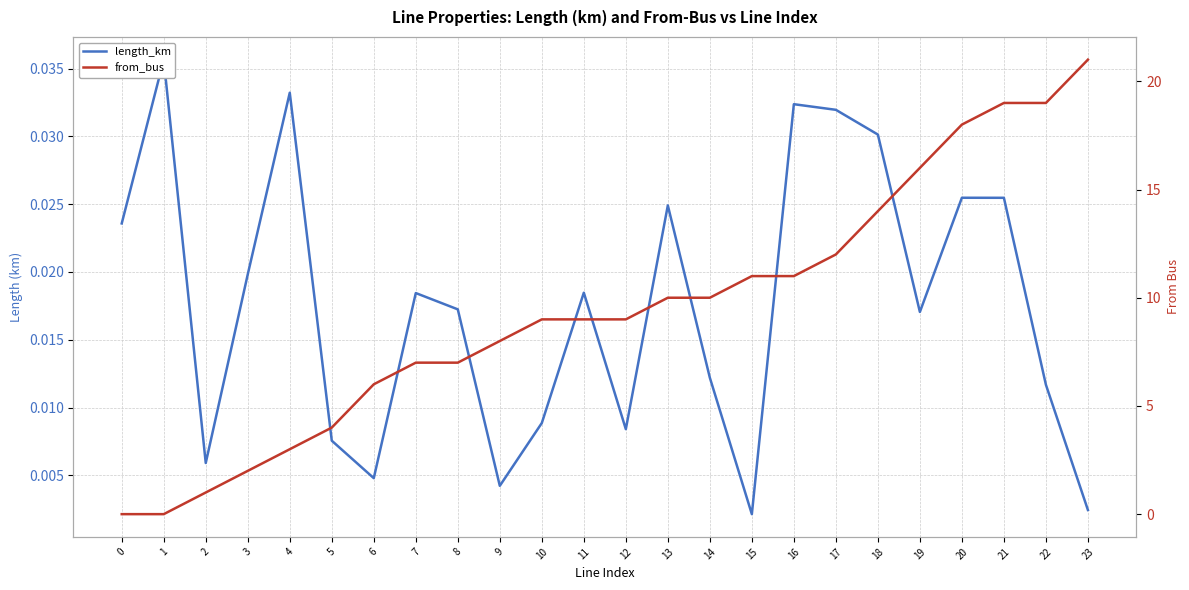

How many lines are shown in the chart?

2